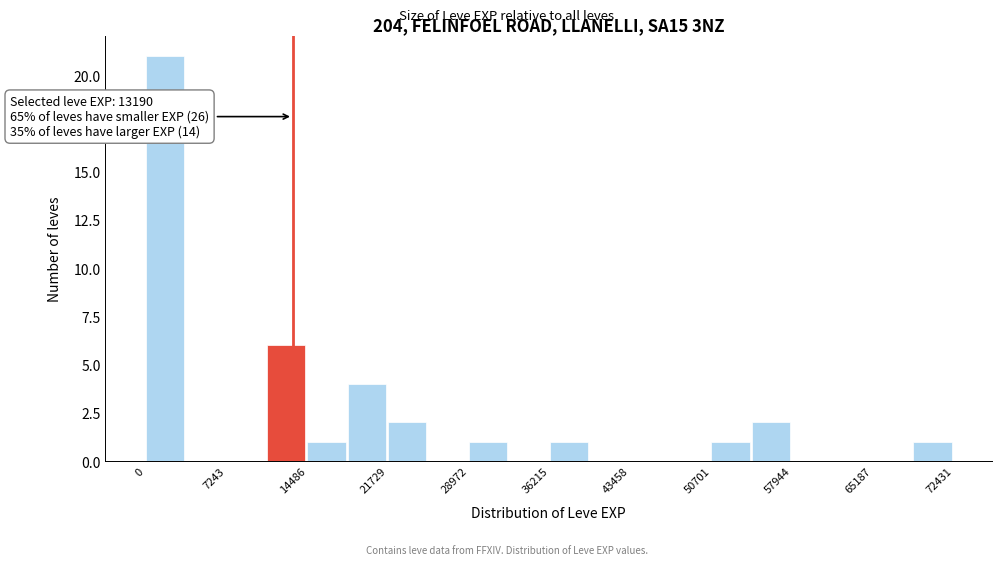

Read against the x-axis, roughly where is the centre of the tallest bar?

2000